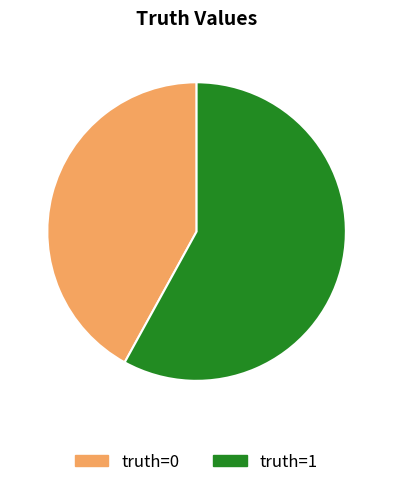

Is there any slice that represents more than half of the pie?

Yes